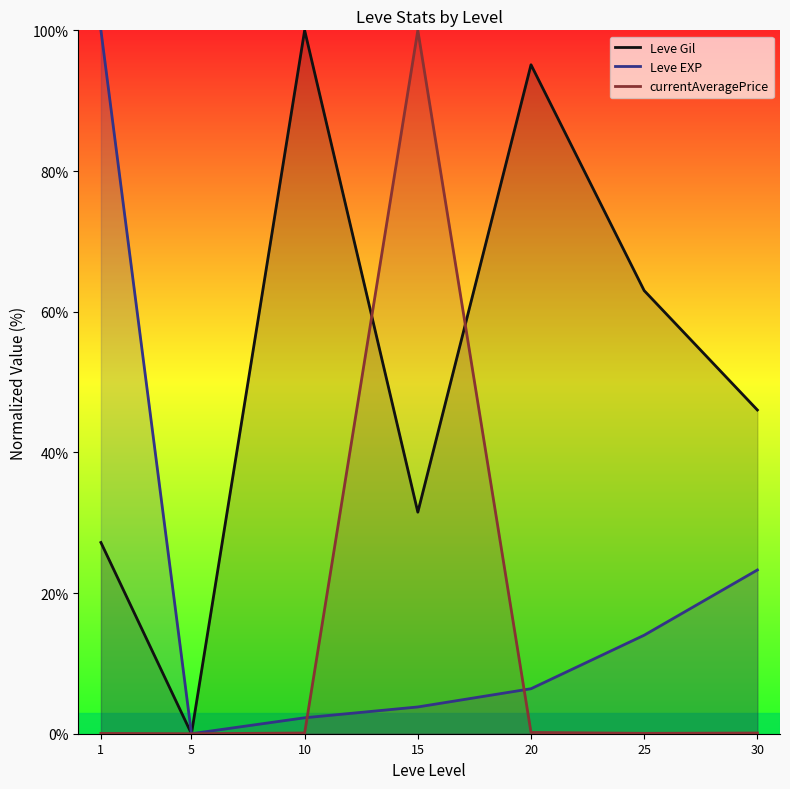

In Leve EXP, how many points are lower than both neighbors (excluding endpoints)?

1